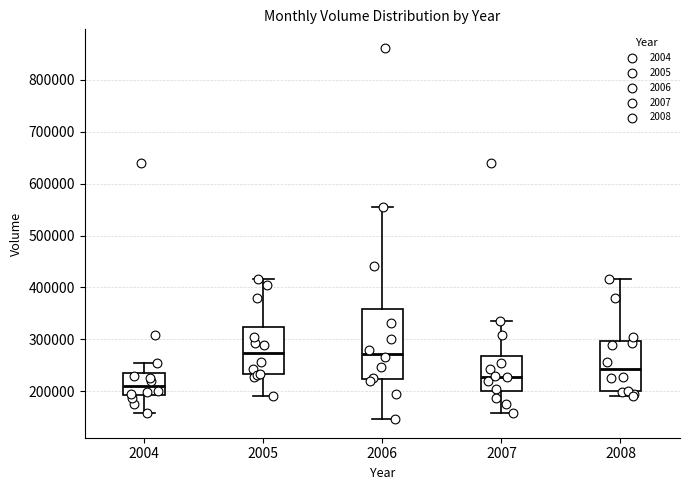

Where is the lower edge of the box at x = 2006 on the y-axis? The values are not printed on the chart, so give them approximately, as read against the axis.

220000